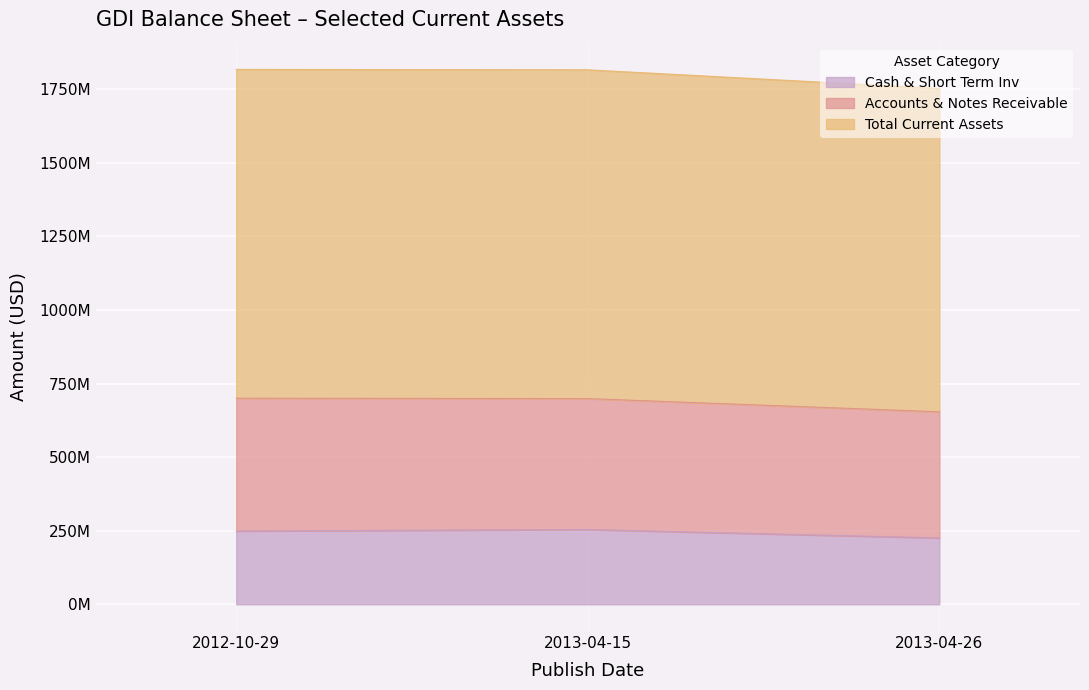

Where does the Cash & Short Term Inv series first go above 248933000?

2013-04-15